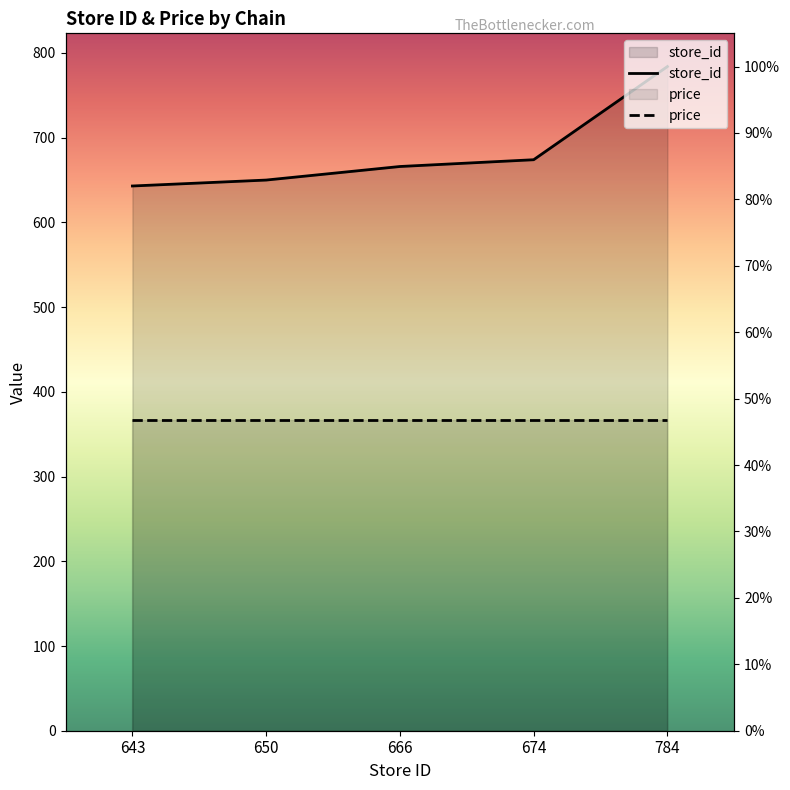

Reading right to left, list all the values displayed in this chart.

784	674	666	650	643